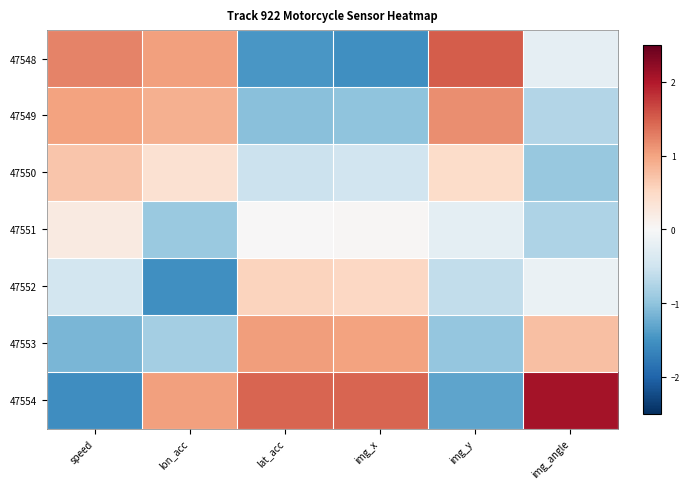

Which series has the largest range (max minus min)?

47554